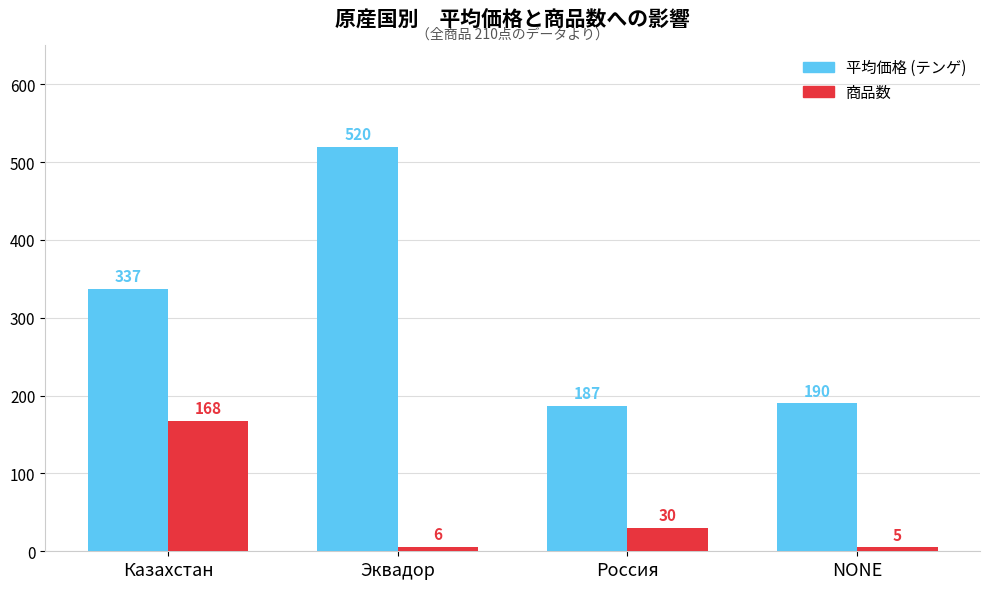

At which category is the sum across all series the highest?

Эквадор